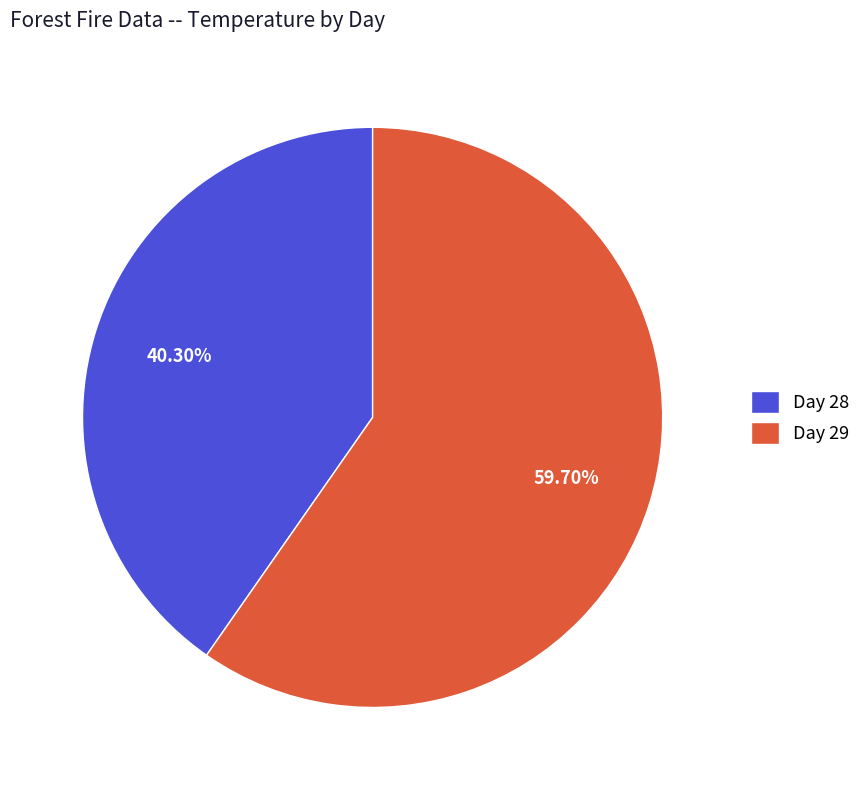

Which has a higher value, Day 29 or Day 28?

Day 29